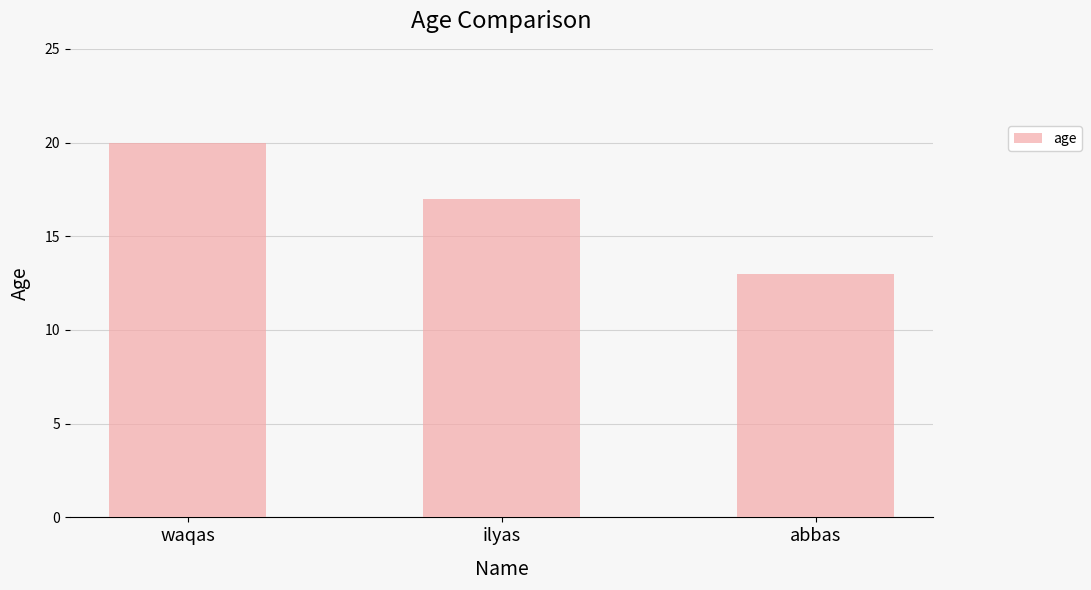

The chart shows a value of 20 at waqas. True or false?

True